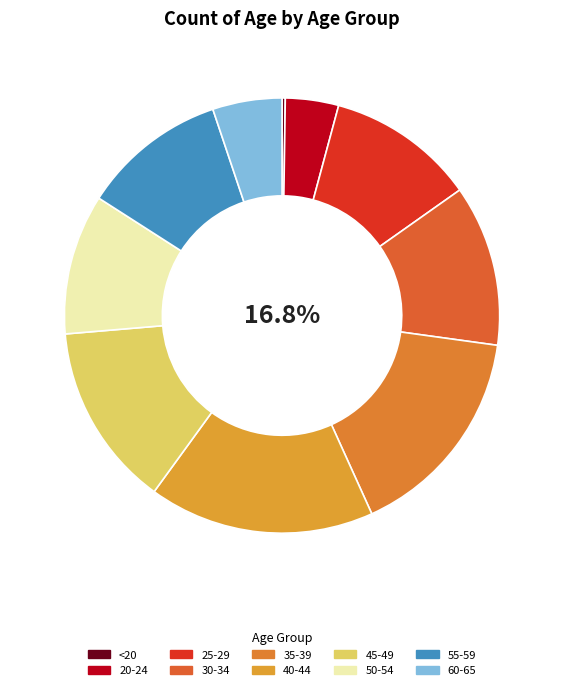

To the nearest percent, what portion does 45-49 represent?

14%